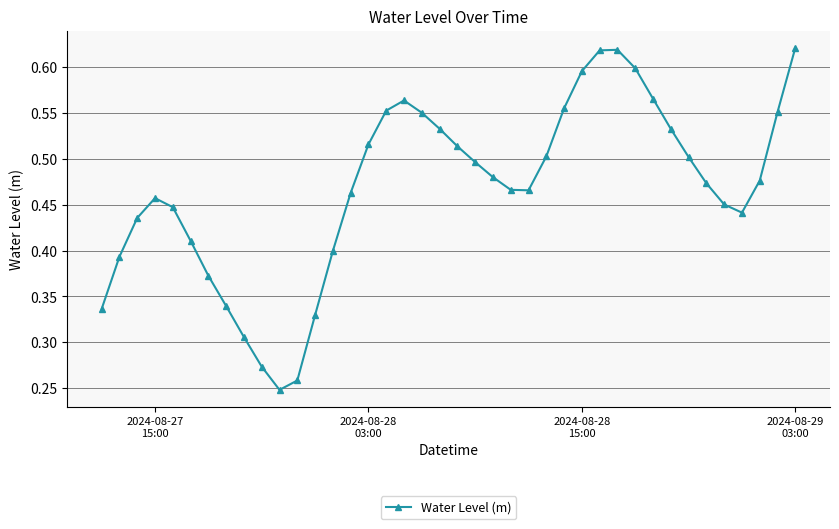

Count the values in the range 0 to 1.

40